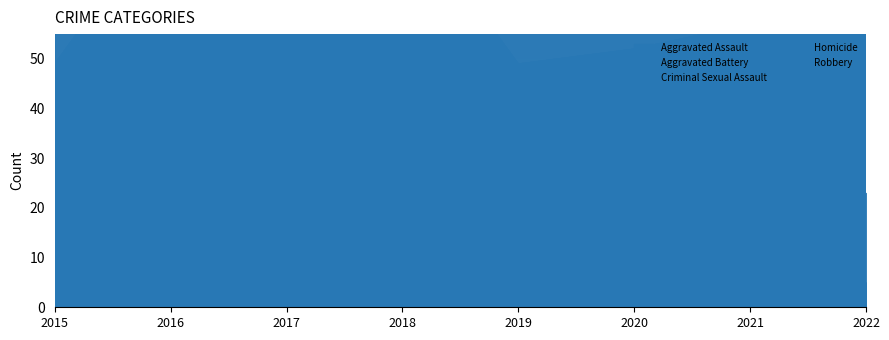

True or false: Homicide and Aggravated Assault cross at least once.

False